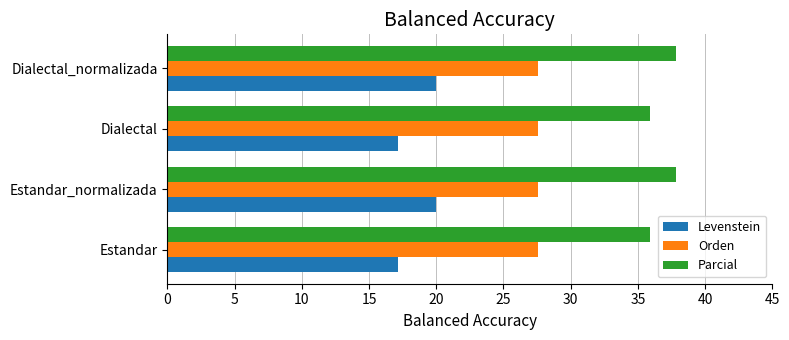

What is the minimum value shown in the chart?

17.1